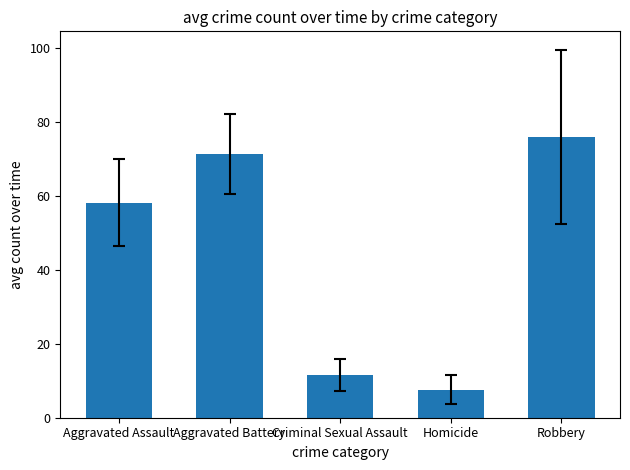

How many bars are there in total?

5